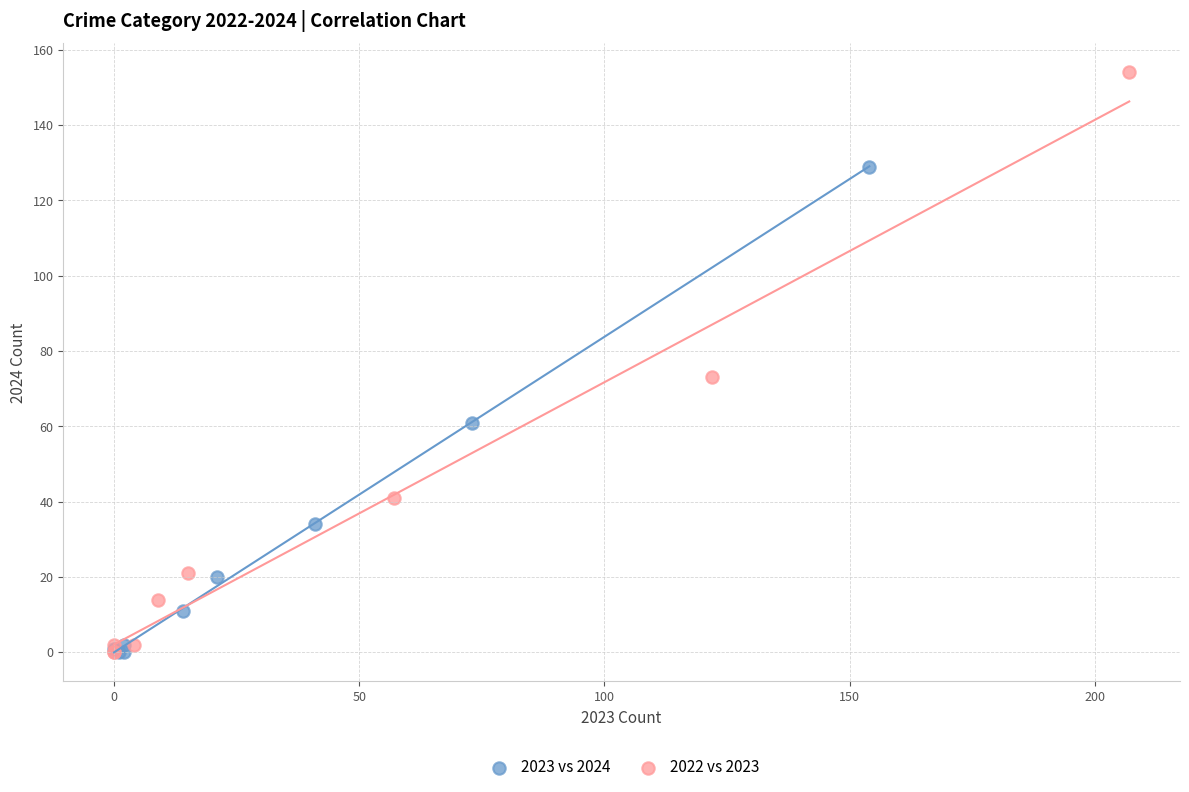

Which series reaches the maximum Y coordinate?

2022 vs 2023